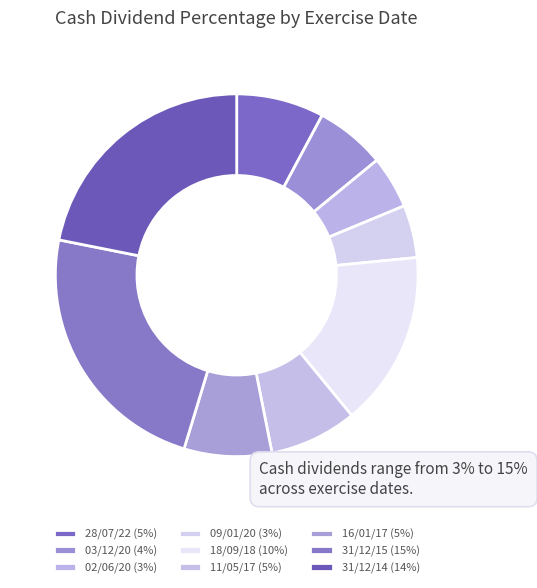

To the nearest percent, what is the average slice percentage?

11%